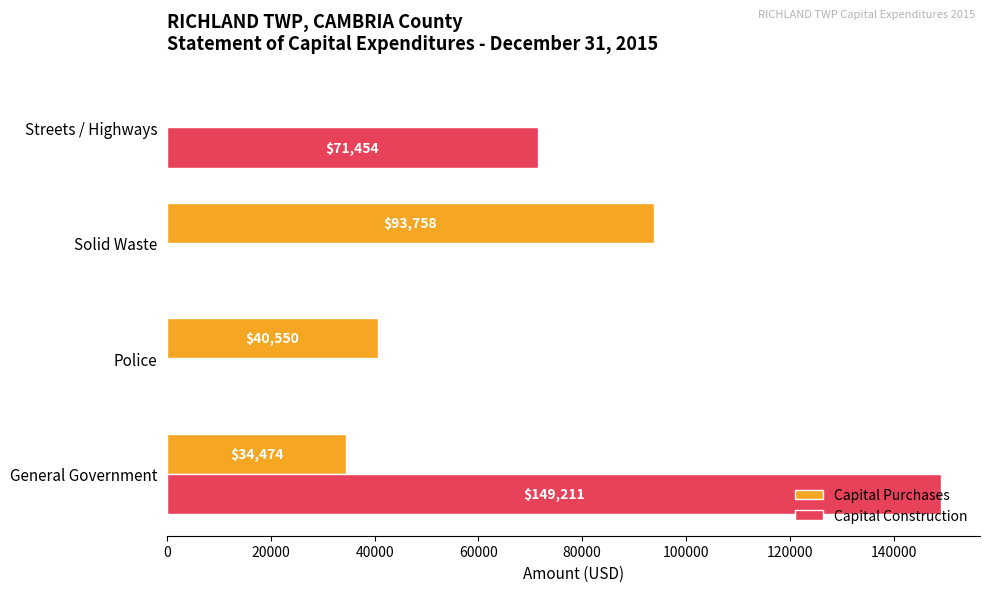

Between General Government and Solid Waste, which series saw the biggest shift?

Capital Construction